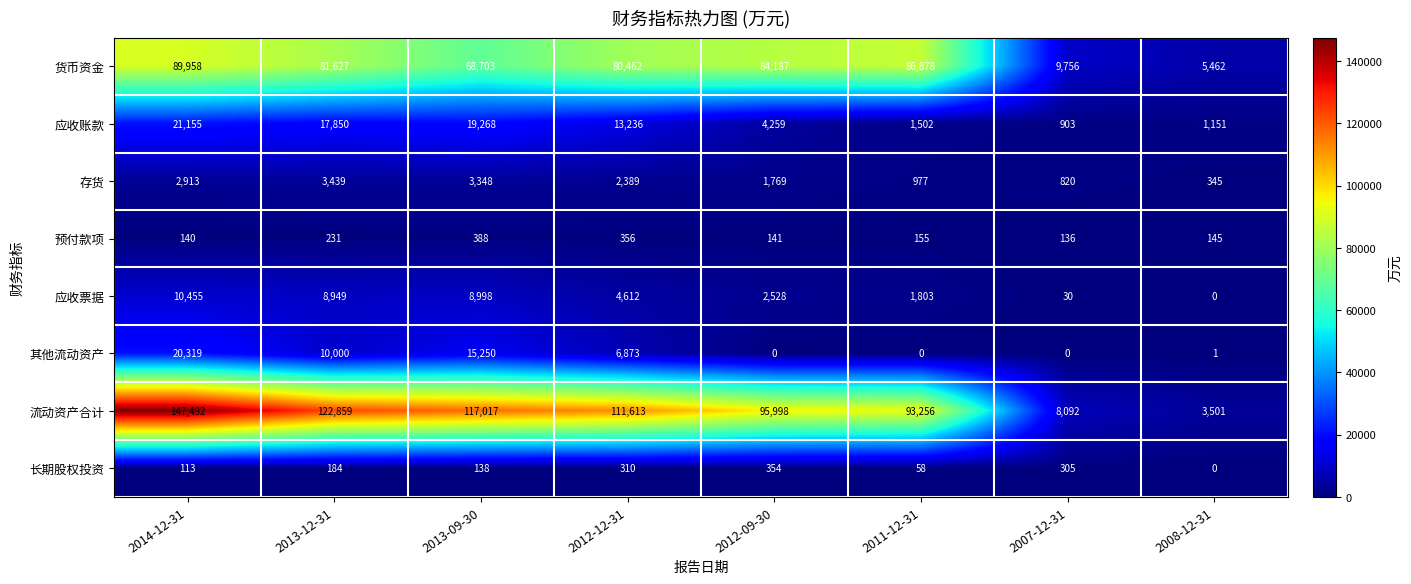

Where is 其他流动资产 nearest to the value 10159?

2013-12-31